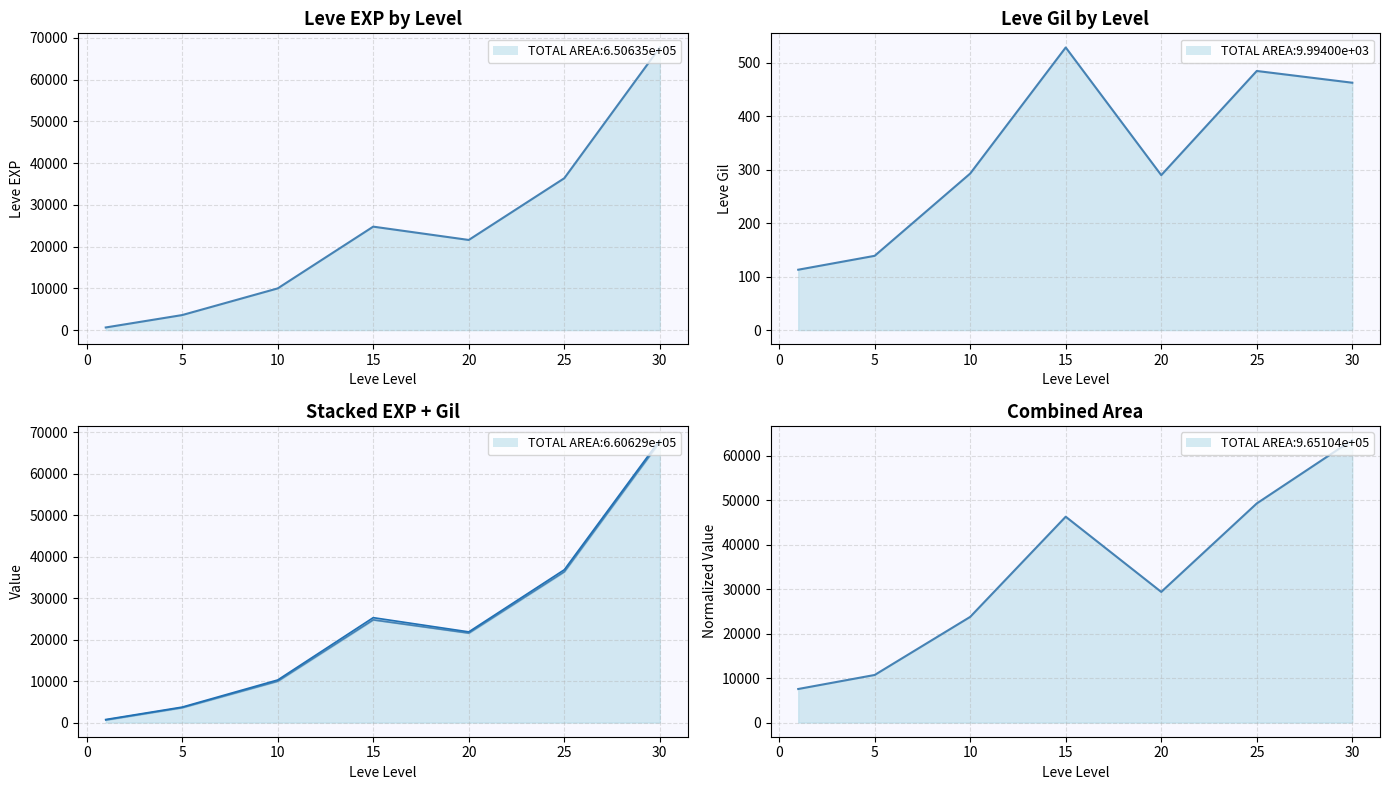

What is the total value across all series at 20?

21890